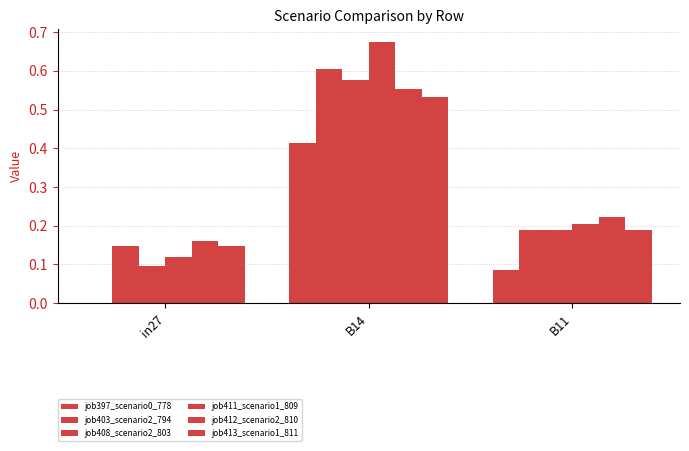

How many groups of bars are there?

3